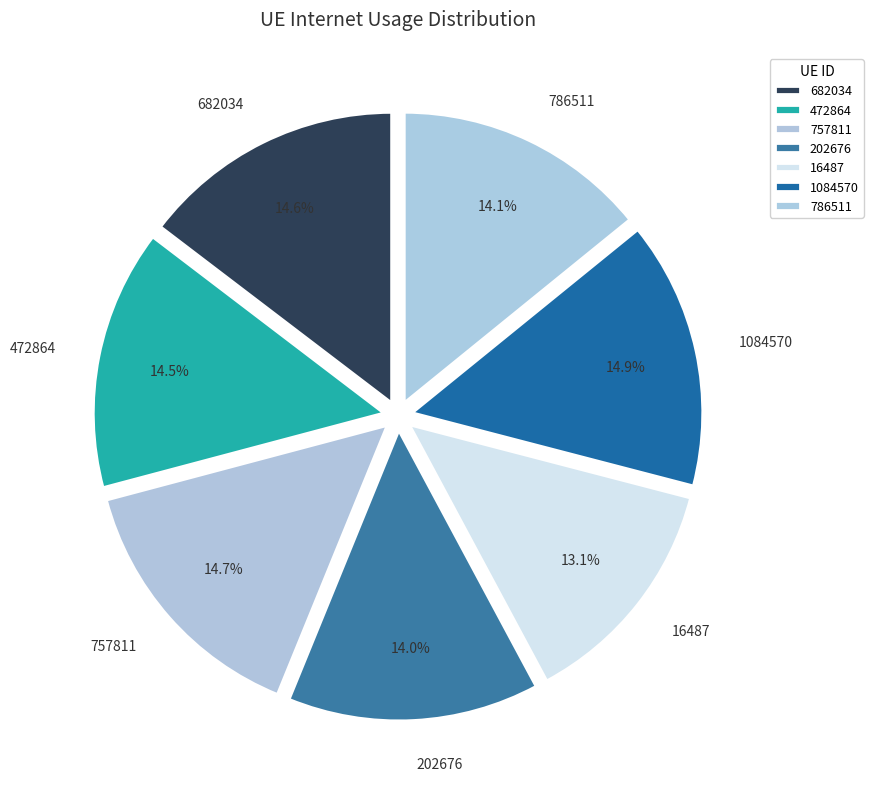

Does 1084570 represent more than half of the total?

No